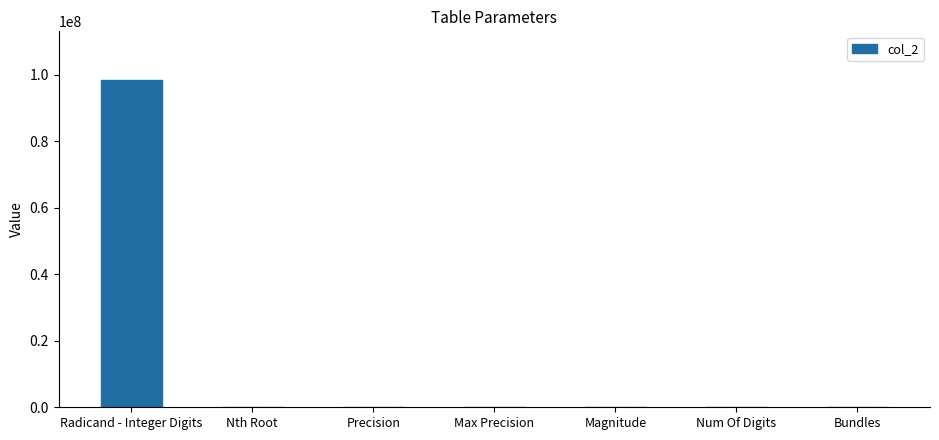

Between Radicand - Integer Digits and Bundles, which is larger?

Radicand - Integer Digits